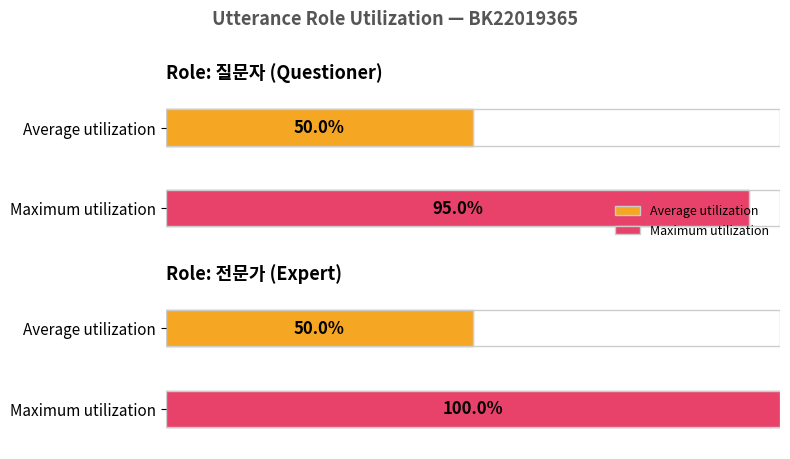

True or false: 전문가 has a value of 23 at 7.

False